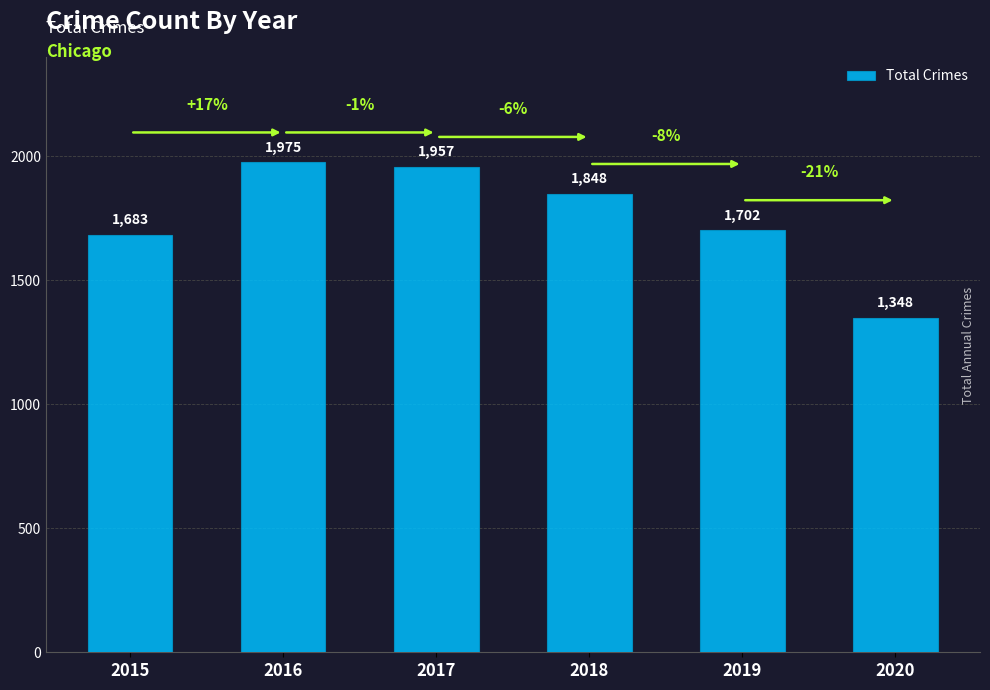

Where does the data first go above 1848?

2016